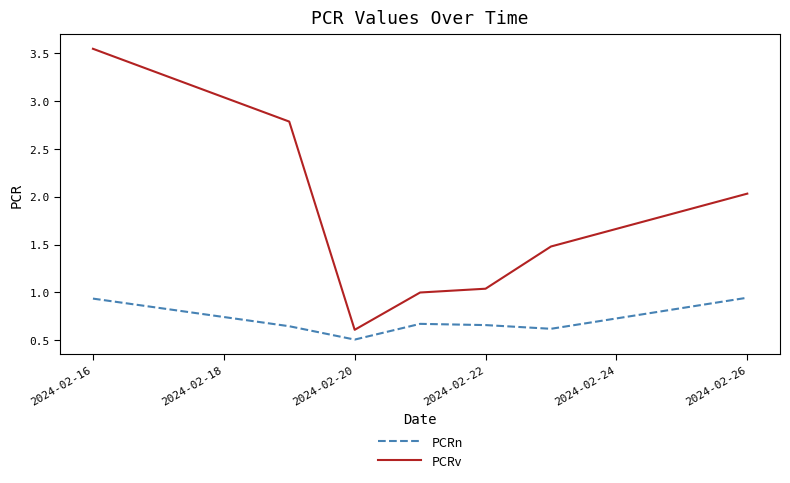

Which series has the largest total across all categories?

PCRv